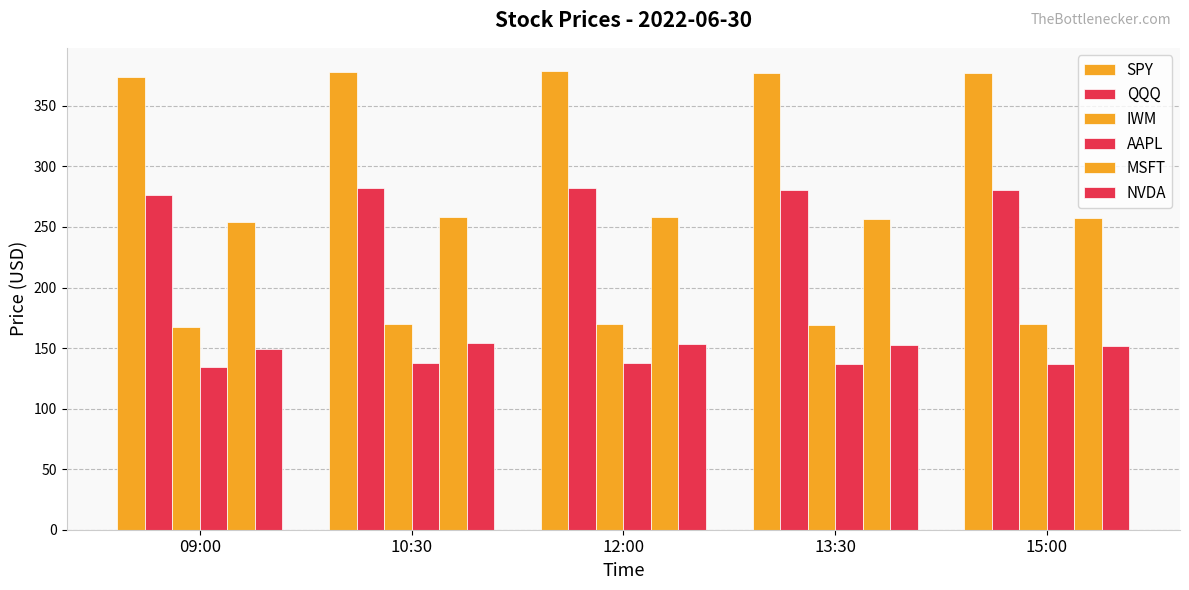

How many values in the IWM series exceed 169?

4